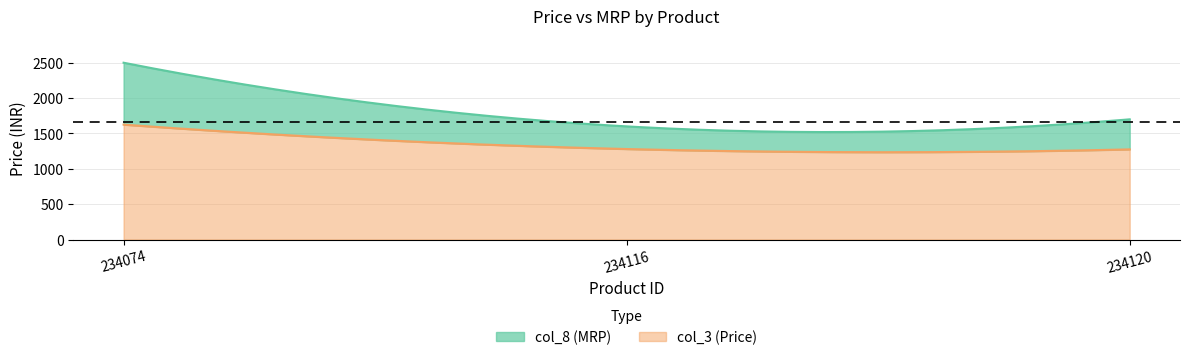

Is the value of col_3 at 234116 greater than the value of col_8 at 234074?

No